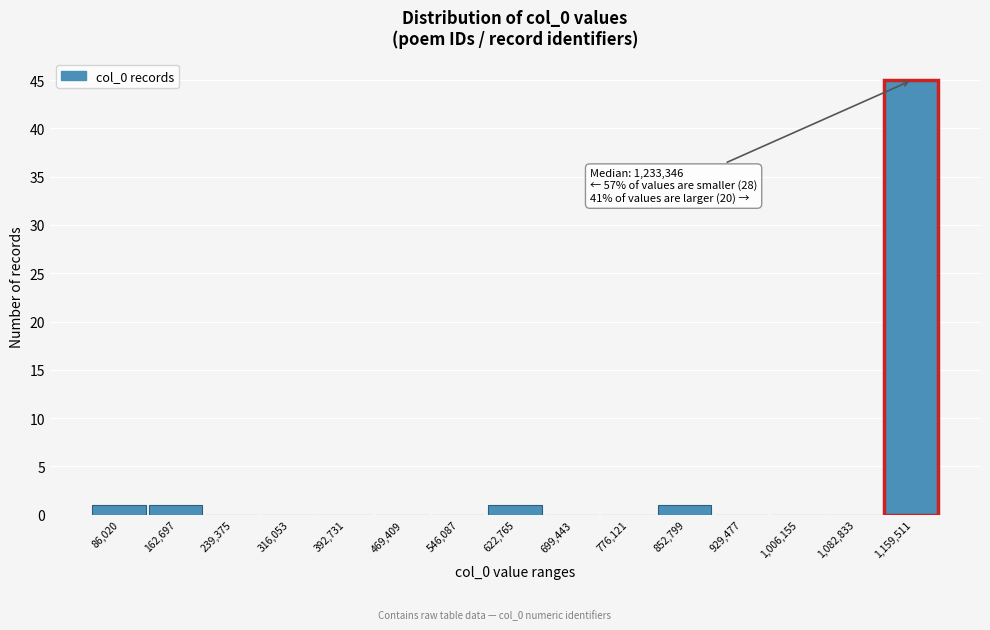

Reading left to right, list all the values displayed in this chart.

86,020=1	162,697=1	239,375=0	316,053=0	392,731=0	469,409=0	546,087=0	622,765=1	699,443=0	776,121=0	852,799=1	929,477=0	1,006,155=0	1,082,833=0	1,159,511=45